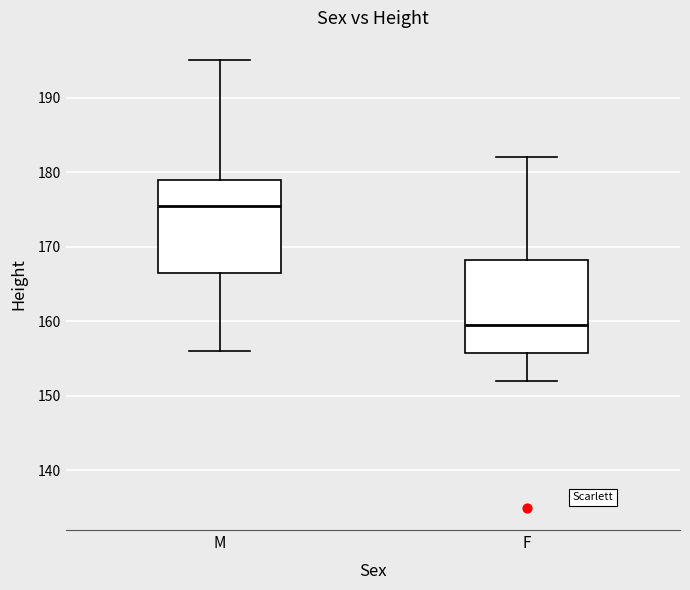

Reading left to right, read every box against the y-axis: the position of its median line, the range the box covers, and the ends of its whiskers. The values are not printed on the chart, so give them approximately, as read against the axis.

M: median 176, box 167 to 179, whiskers 156 to 195
F: median 160, box 156 to 168, whiskers 152 to 182